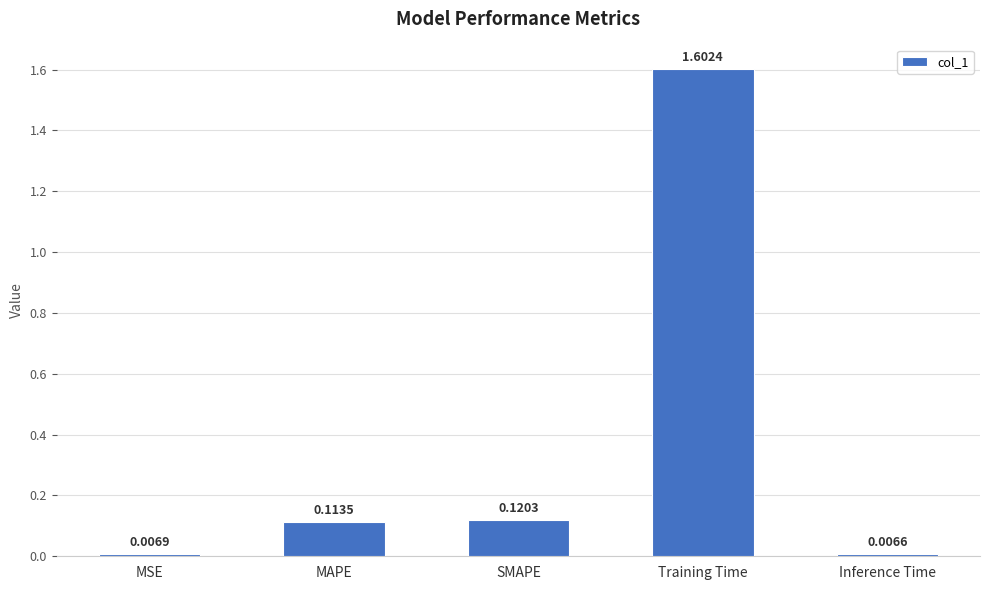

What is the value of the 4th bar from the left?

1.6